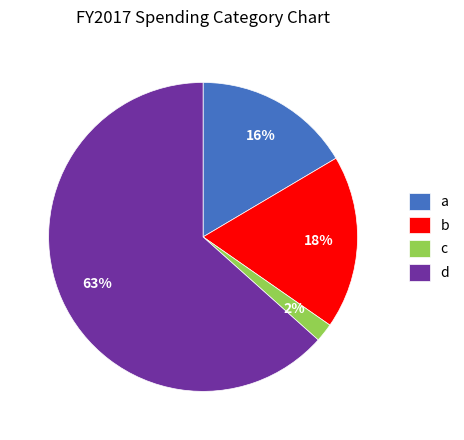

Rank the categories by value from lowest to highest.

c, a, b, d